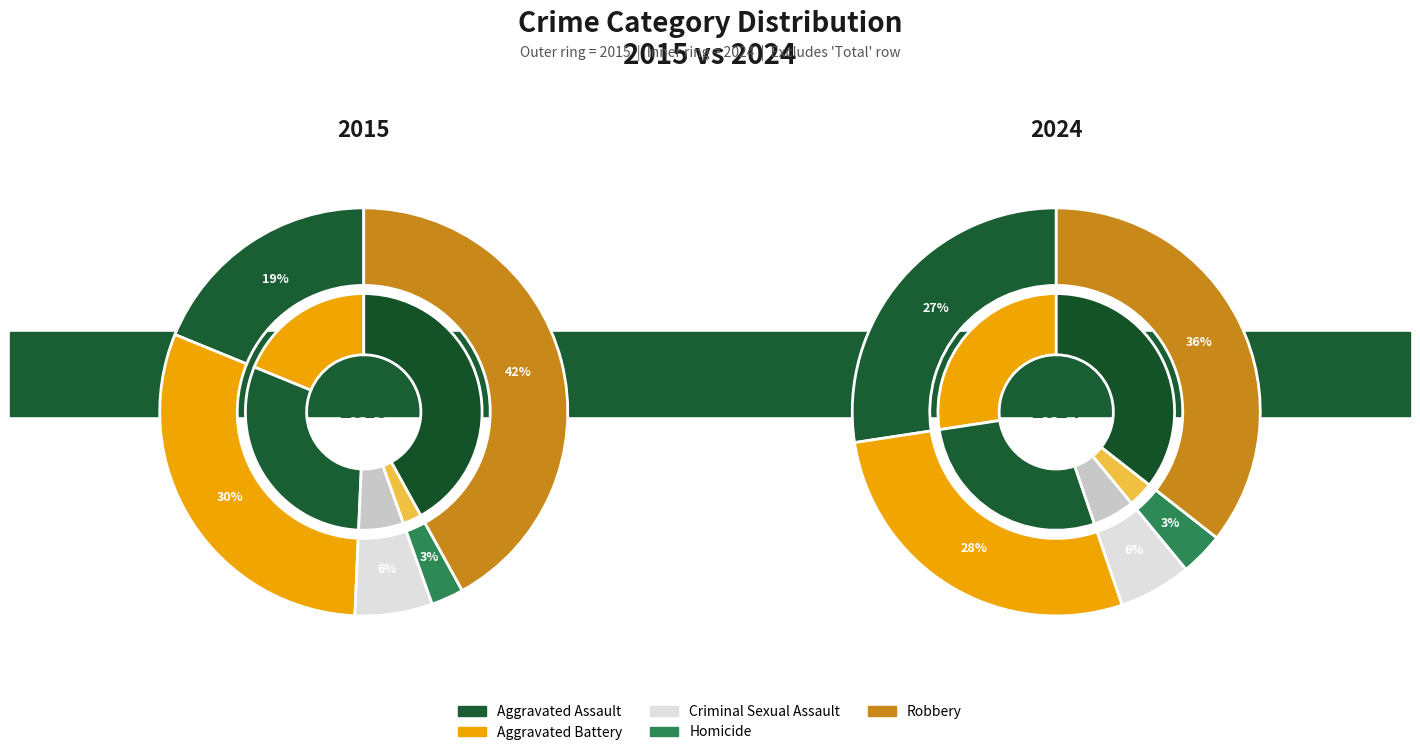

Does any single category account for the majority?

No